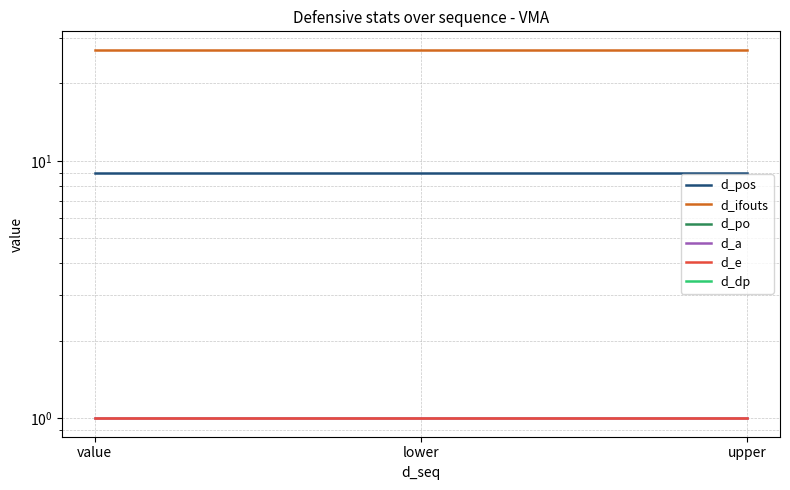

At value, list the series in order from smallest to largest.

d_po, d_dp, d_a, d_e, d_pos, d_ifouts